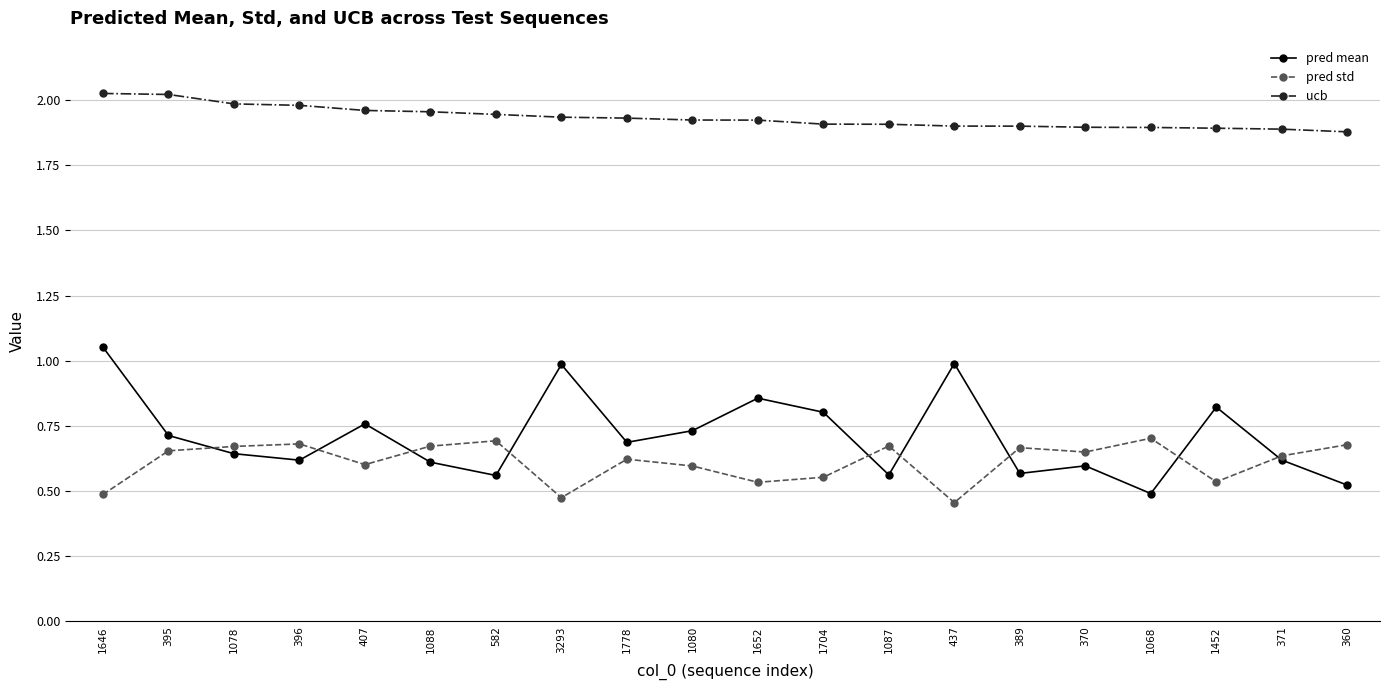

Is the value of ucb at 395 greater than the value of pred mean at 1778?

Yes